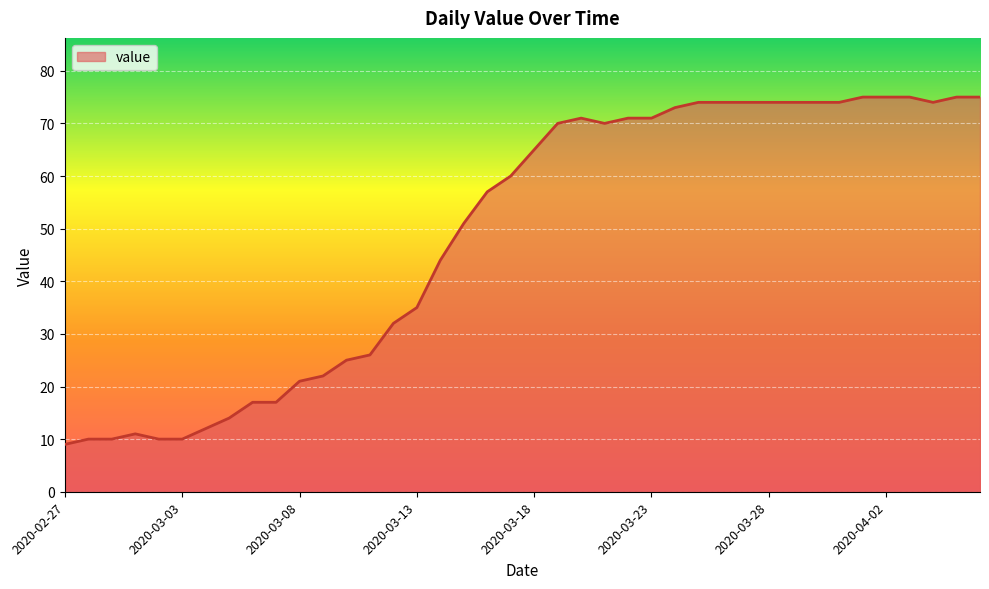

What is the difference between the maximum and minimum values?

66